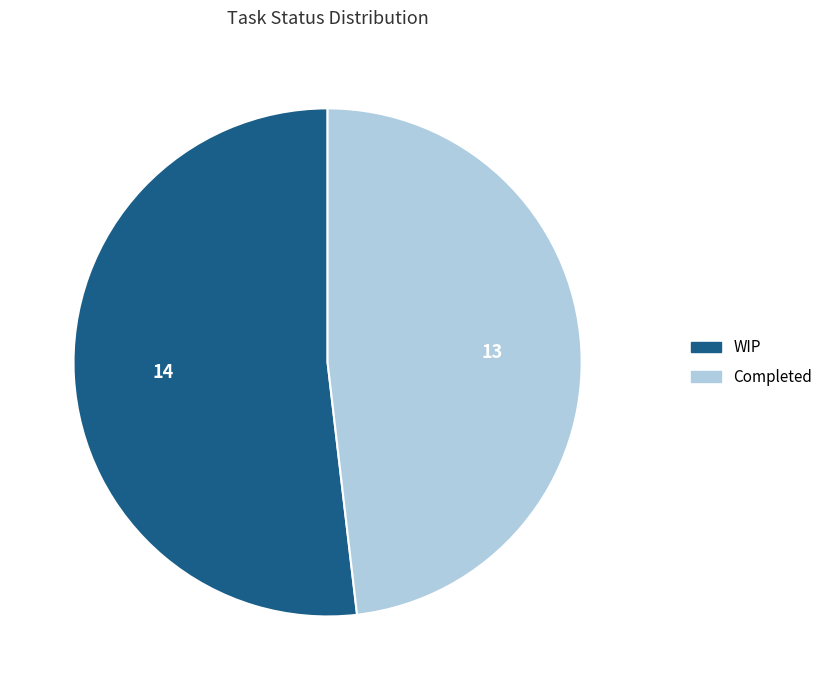

Is the sum of Completed and WIP greater than half?

Yes